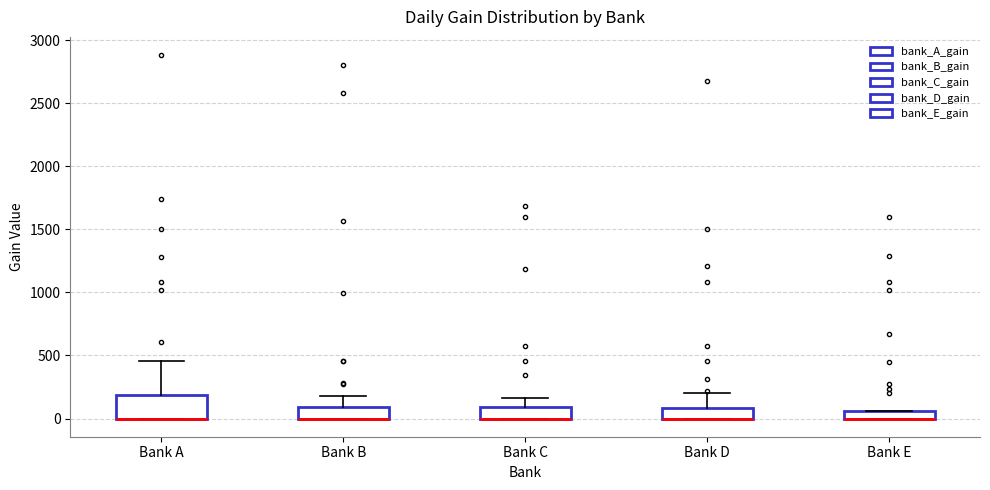

Comparing the boxes themselves (not the whiskers), which one is the tallest?

Bank A